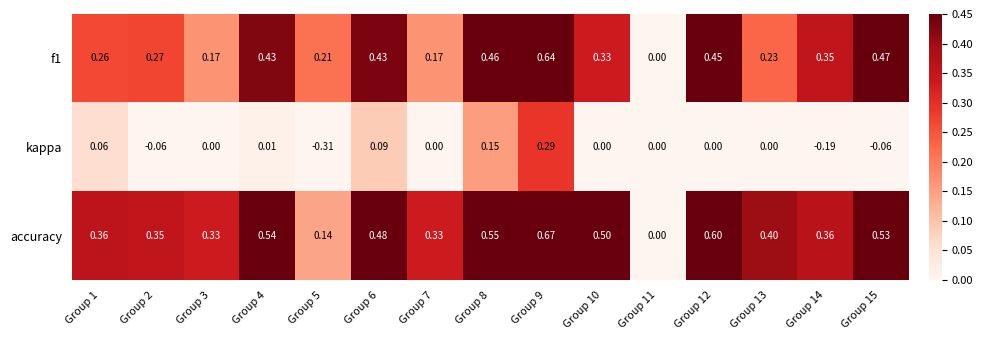

How many positive values does the accuracy series have?

14